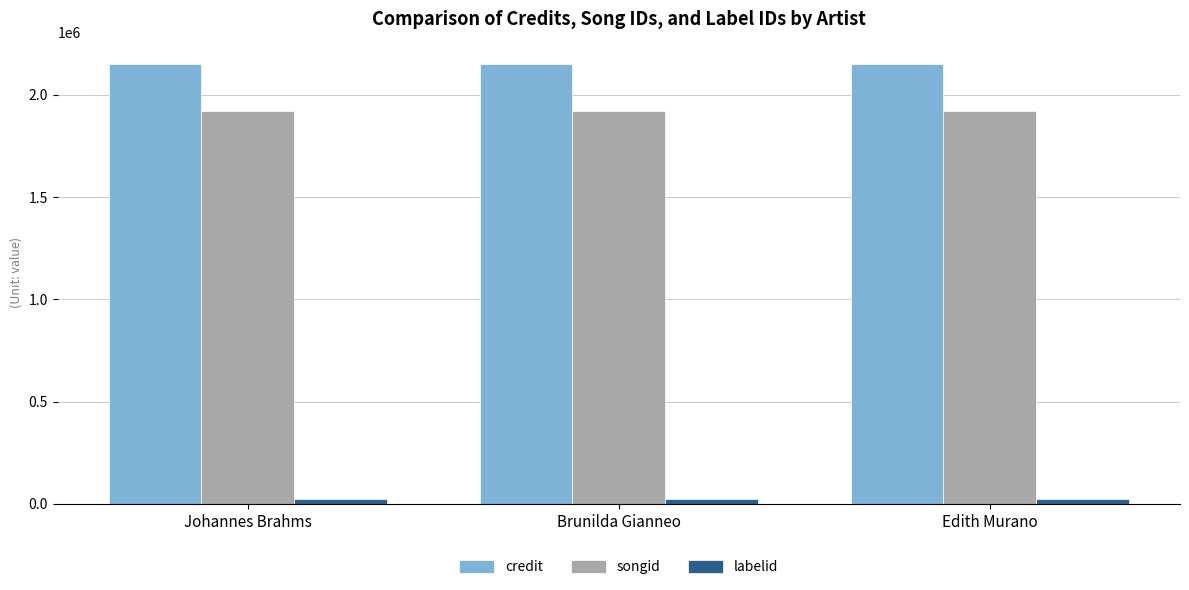

What are all the series names shown in the legend?

credit, songid, labelid